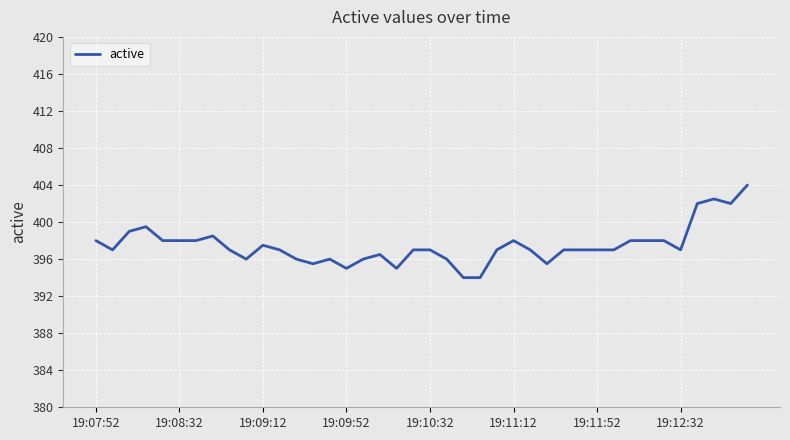

What is the smallest value displayed?

394.0